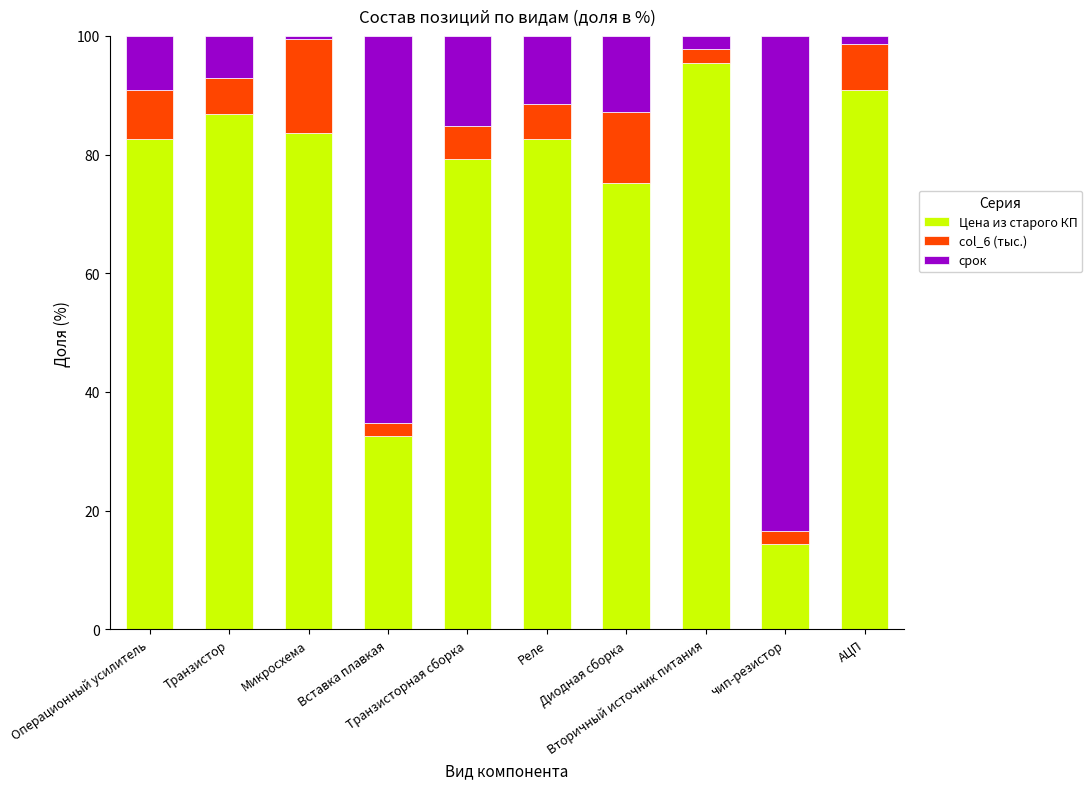

What is the maximum value for Цена из старого КП?

95.4